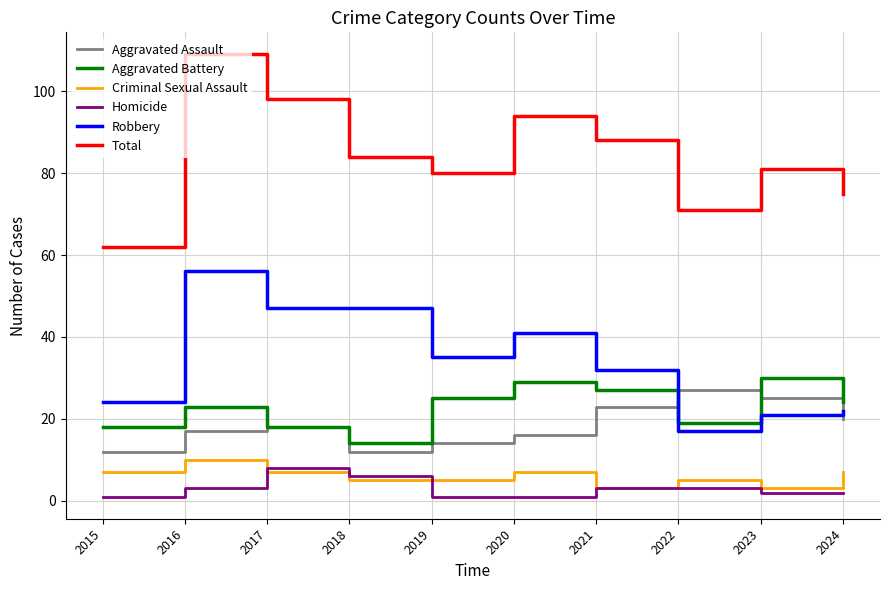

What is the difference between the maximum and second lowest values in the Total series?

38